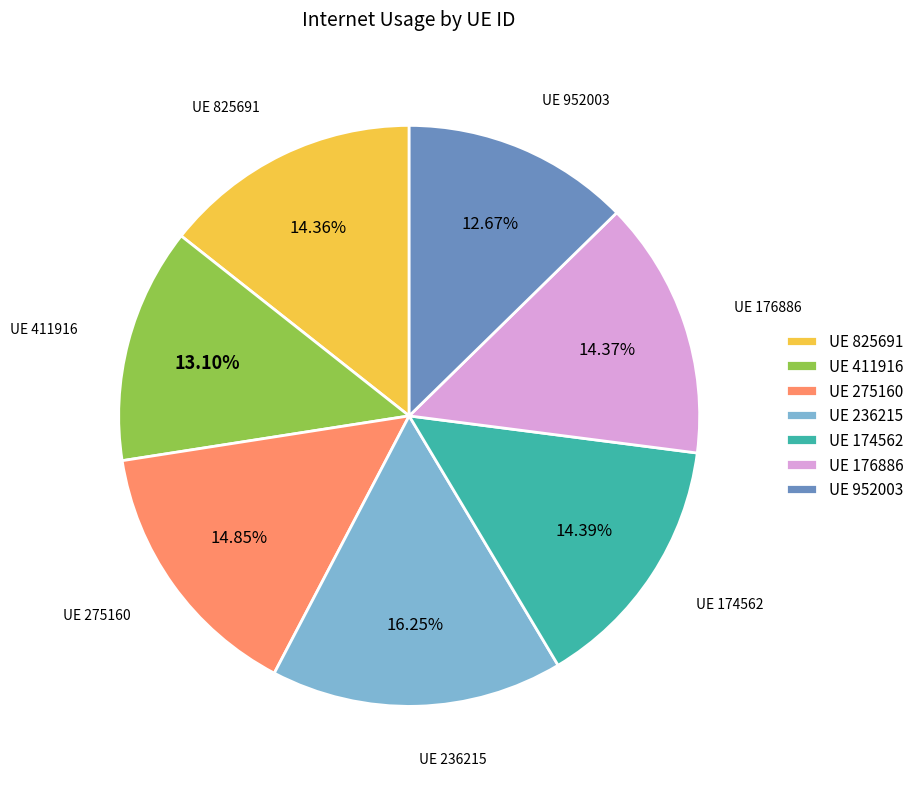

Is UE 176886 the majority of the pie?

No